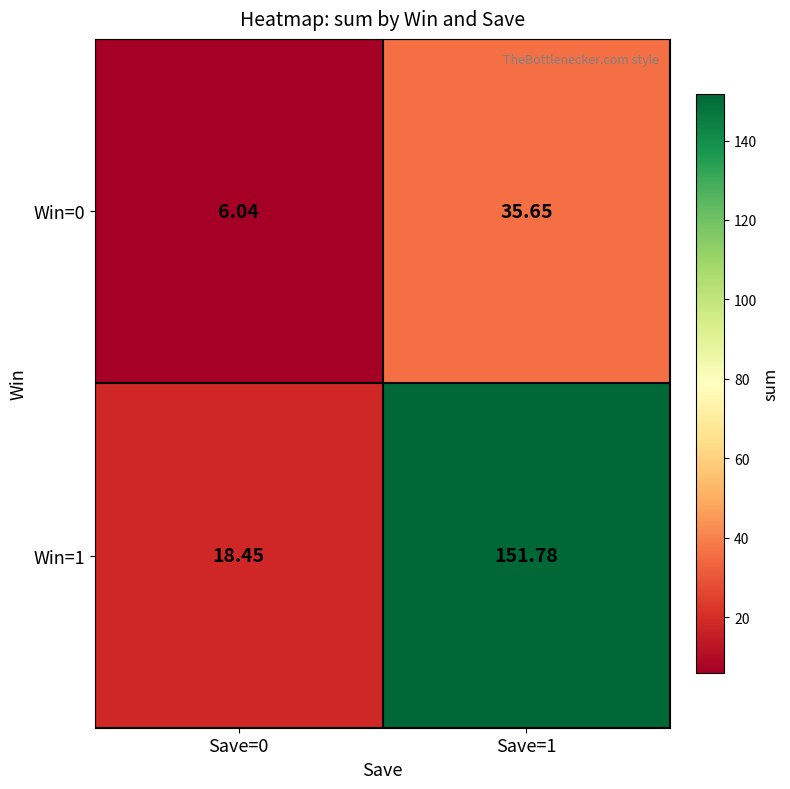

List the series in order of their overall mean, lowest first.

Win=0, Win=1